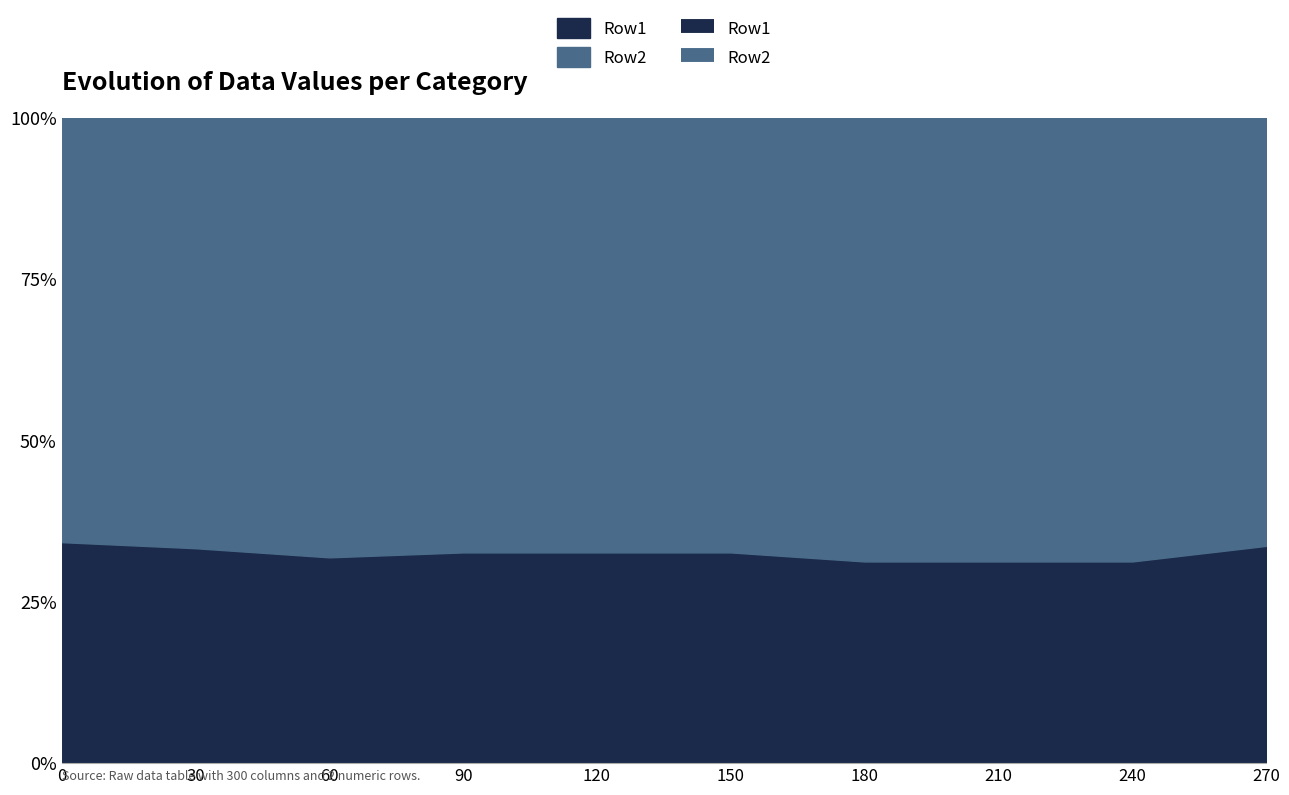

List the labels in order of Row2 value, largest first.

60, 30, 0, 180, 210, 240, 90, 120, 150, 270